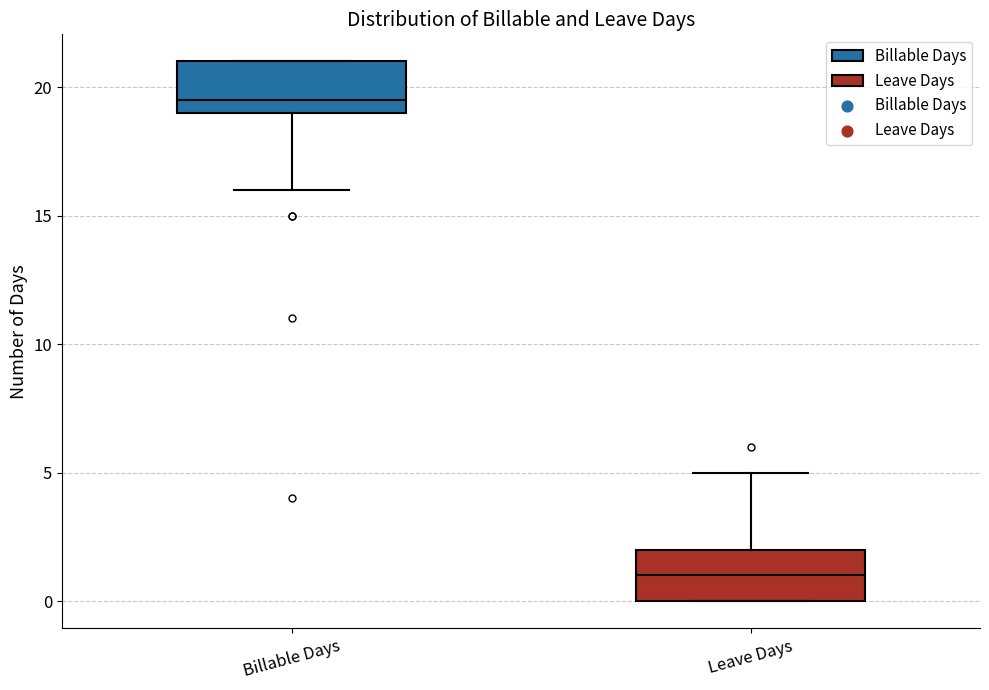

Reading left to right, transcribe this box plot: for each box, give where its median line is, the range the box spans, and where its two whiskers end, as read against the y-axis. The values are not printed on the chart, so give them approximately, as read against the axis.

Billable Days: median 19.5, box 19.0 to 21.0, whiskers 16.0 to 21.0
Leave Days: median 1.0, box 0.0 to 2.0, whiskers 0.0 to 5.0